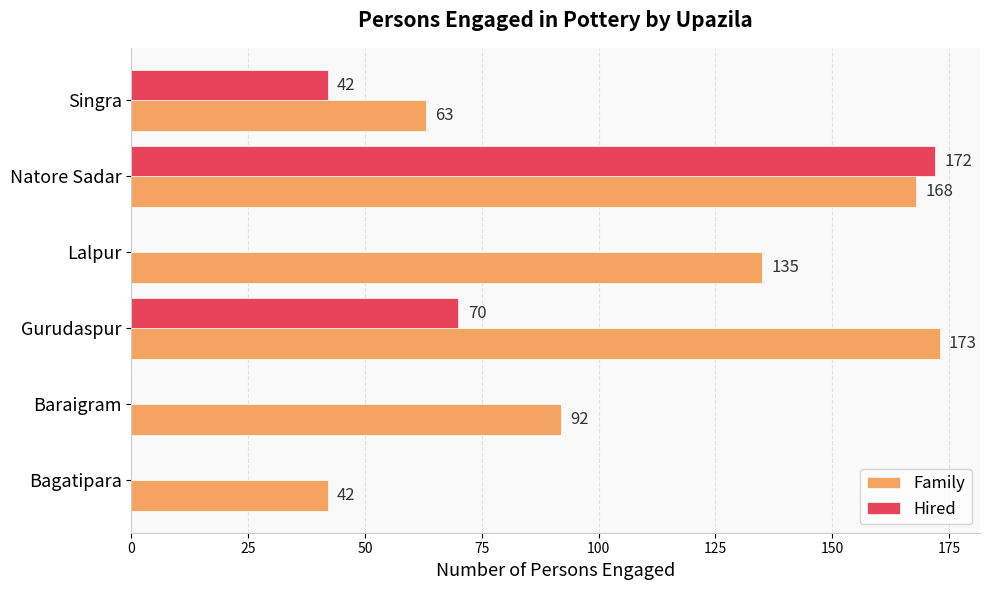

Which category has the highest value in the Hired series?

Natore Sadar